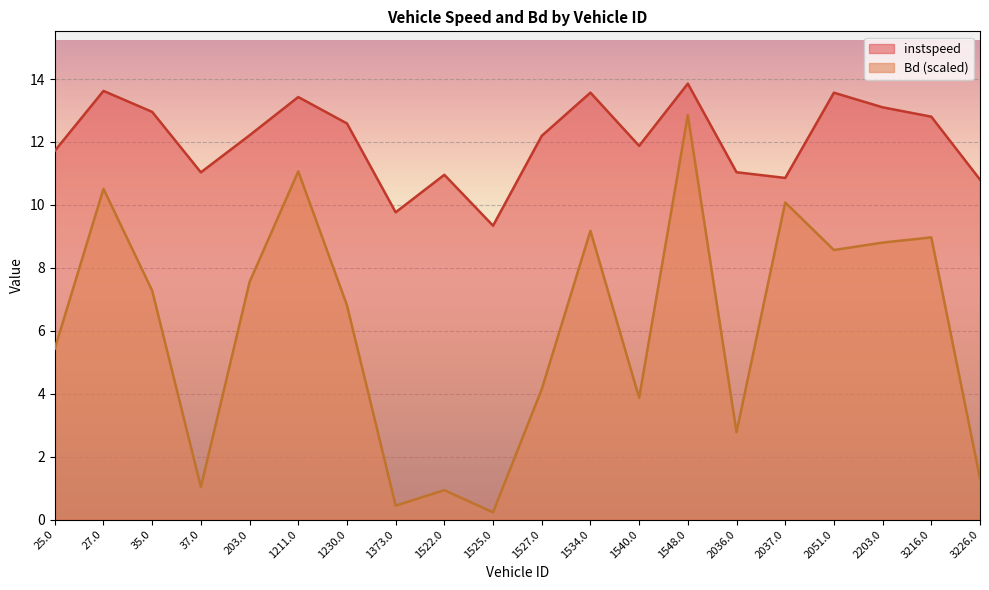

What is the sum of the Bd values at 203.0 and 27.0?

18.1